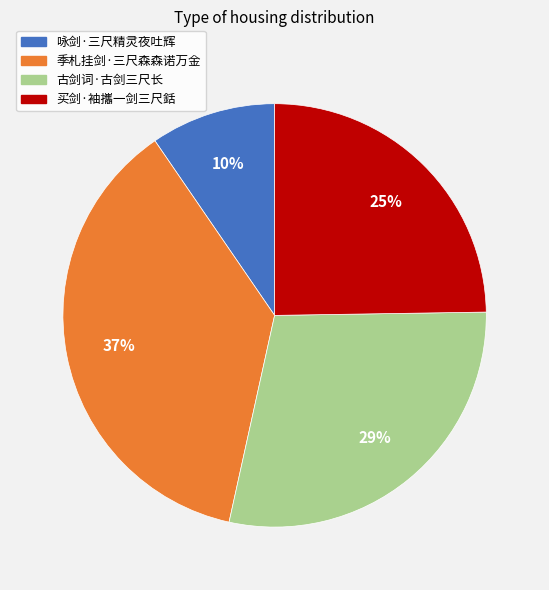

Is 季札挂剑·三尺森森诺万金 the majority of the pie?

No